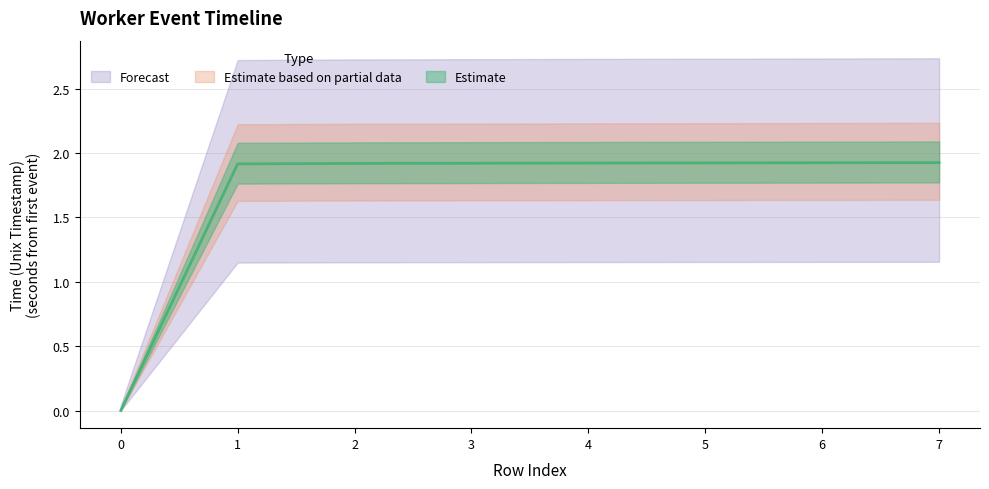

What is the value of the 3rd point from the left?

1.9